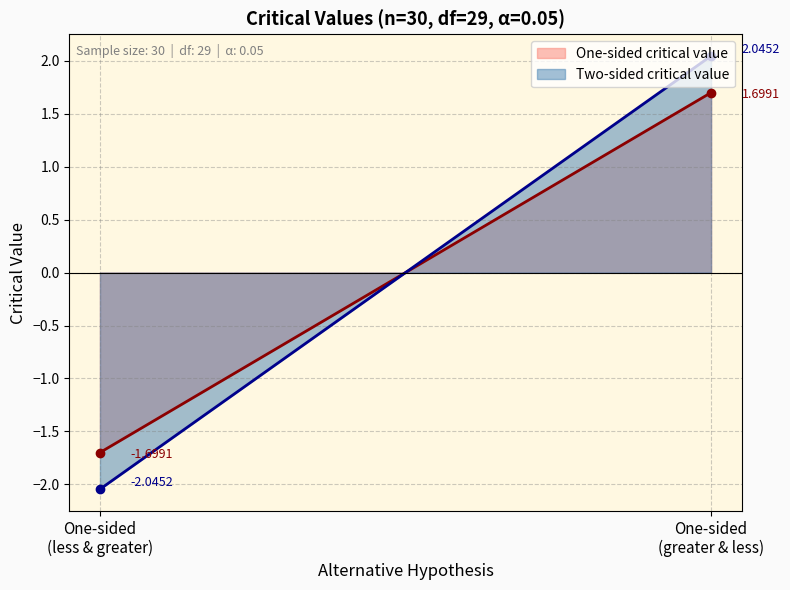

What is the difference between the maximum and minimum values in the Two-sided critical value series?

4.1